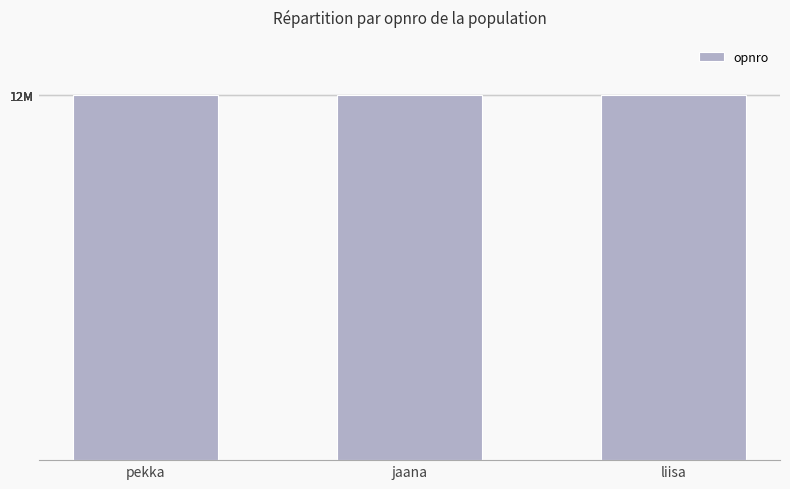

What position from the left is liisa?

3